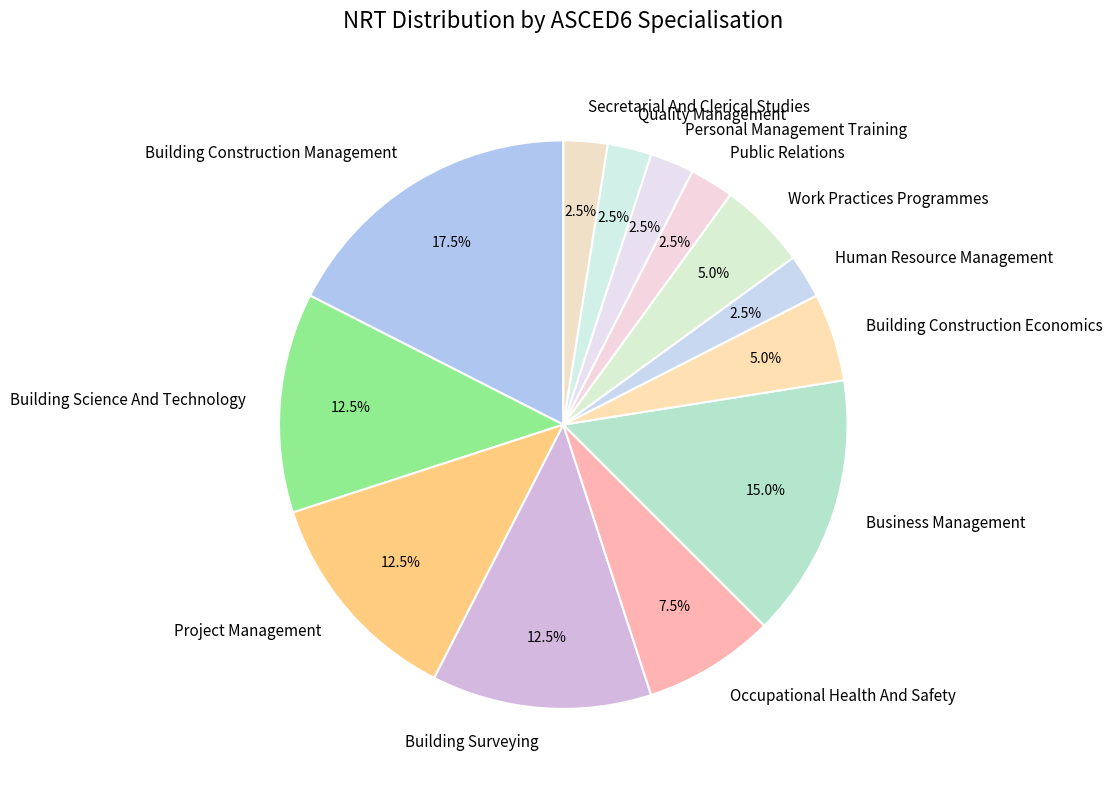

How many slices are in this pie chart?

13